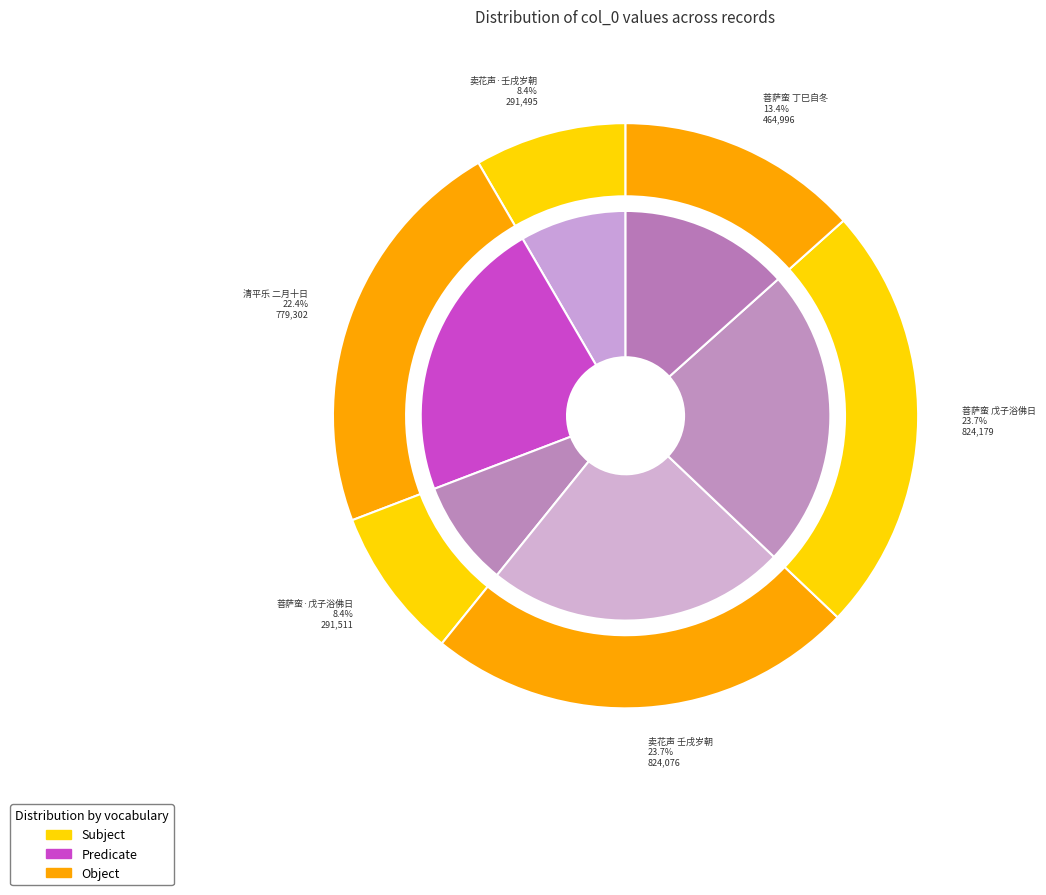

How much of the chart is everything except 清平乐 二月十日，金夫人惠芸苔菜，予不食此味廿六年矣。遂以短词记之?

77.6%